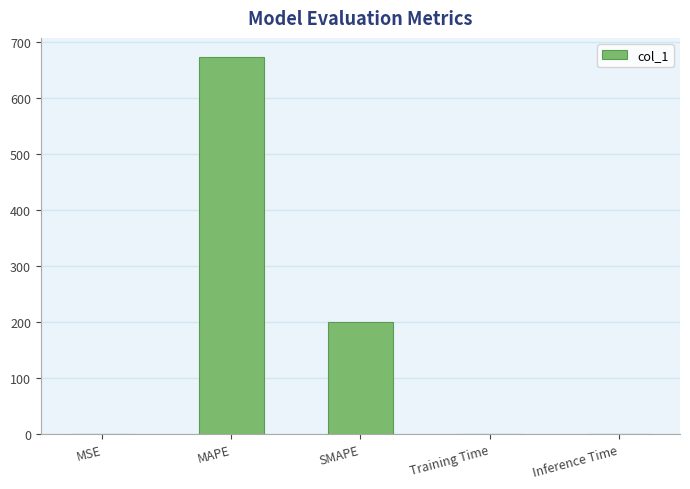

Which category has the highest value across all series?

MAPE